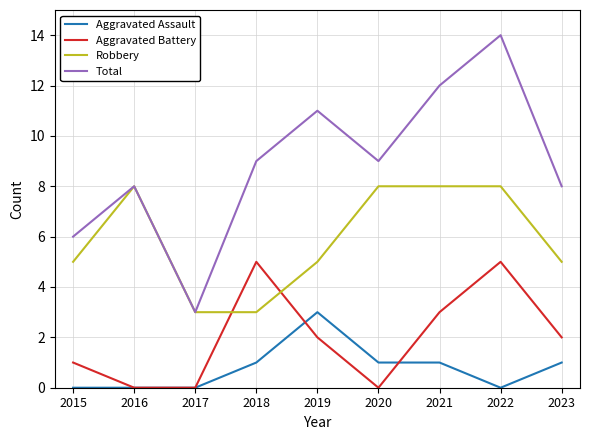

What is the maximum value for Robbery?

8